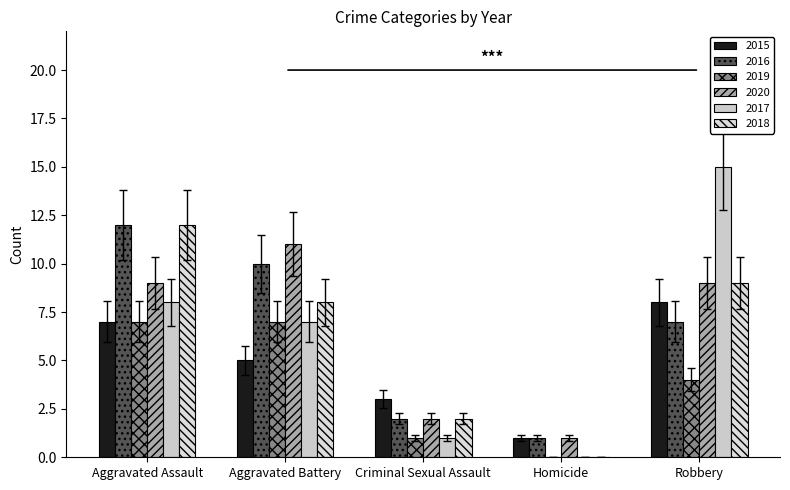

What is the label of the 2nd bar from the left?

Aggravated Battery